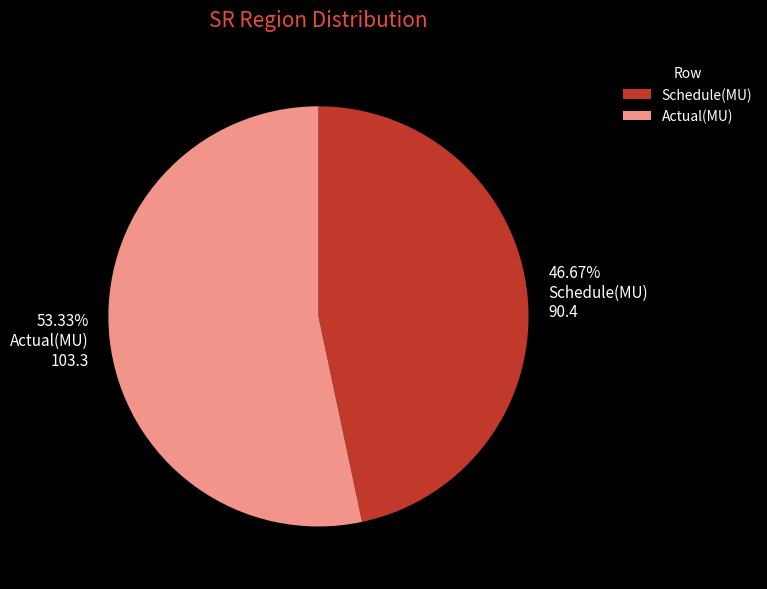

Is there any slice that represents more than half of the pie?

Yes